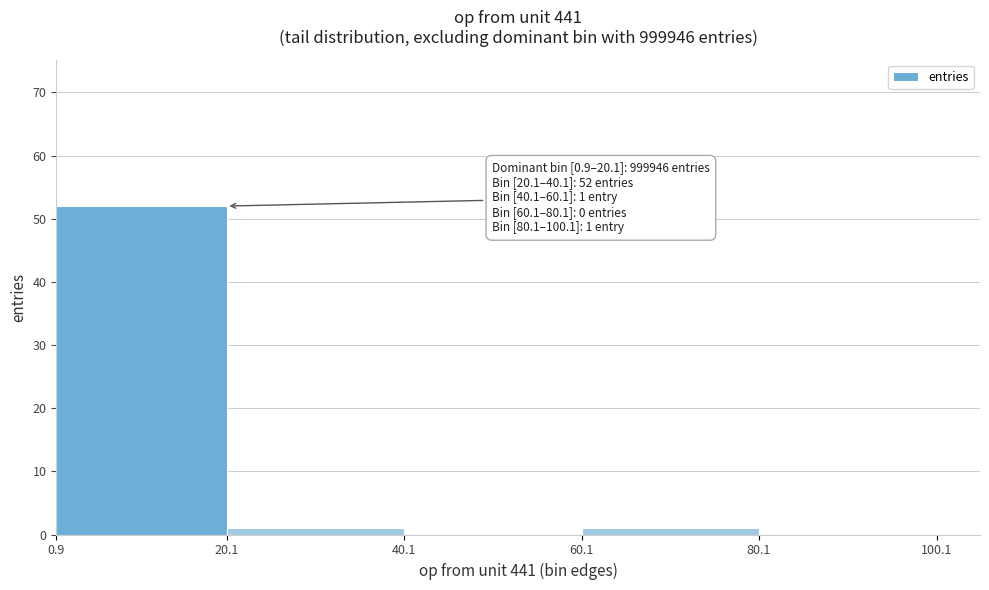

Over which range of the x-axis is the bar tallest?

0.9 to 20.1